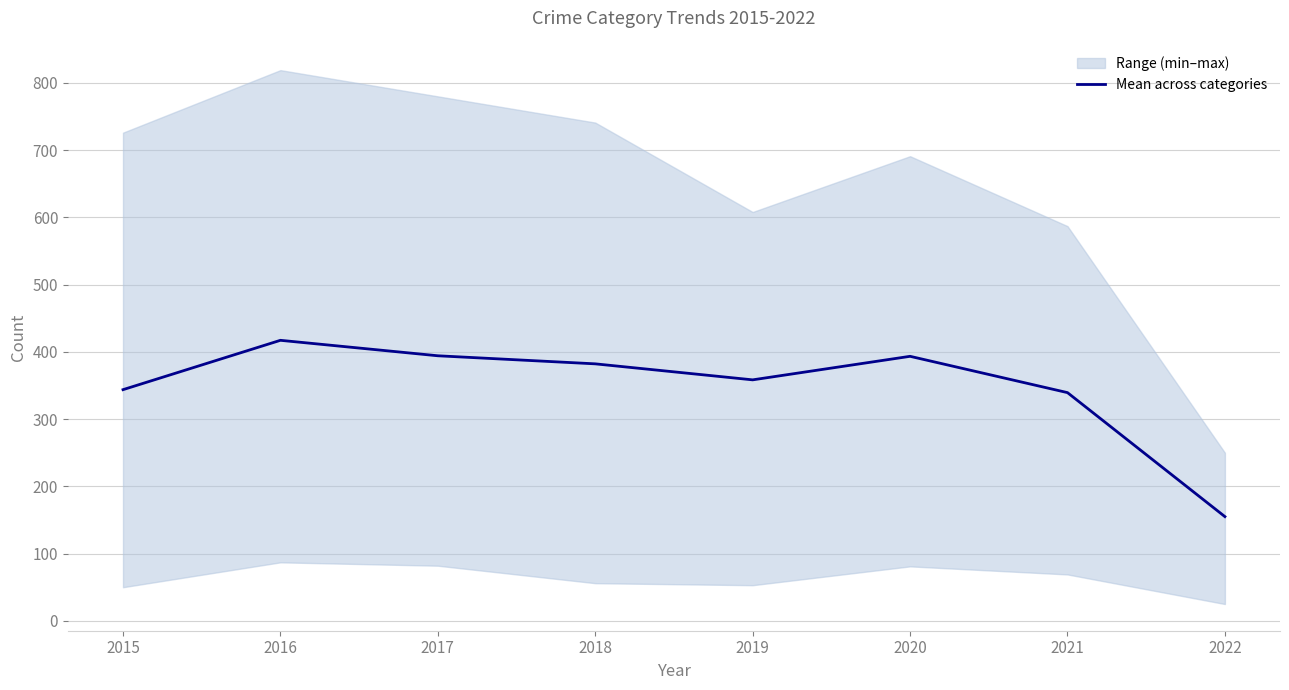

How many data points does each series have?

8